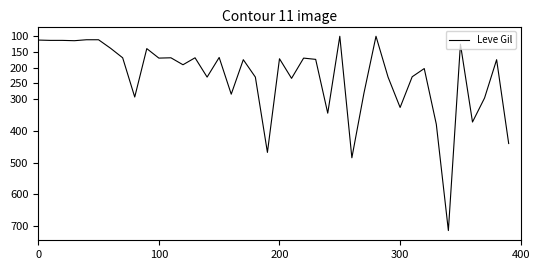

What is the difference between the maximum and minimum values?

614